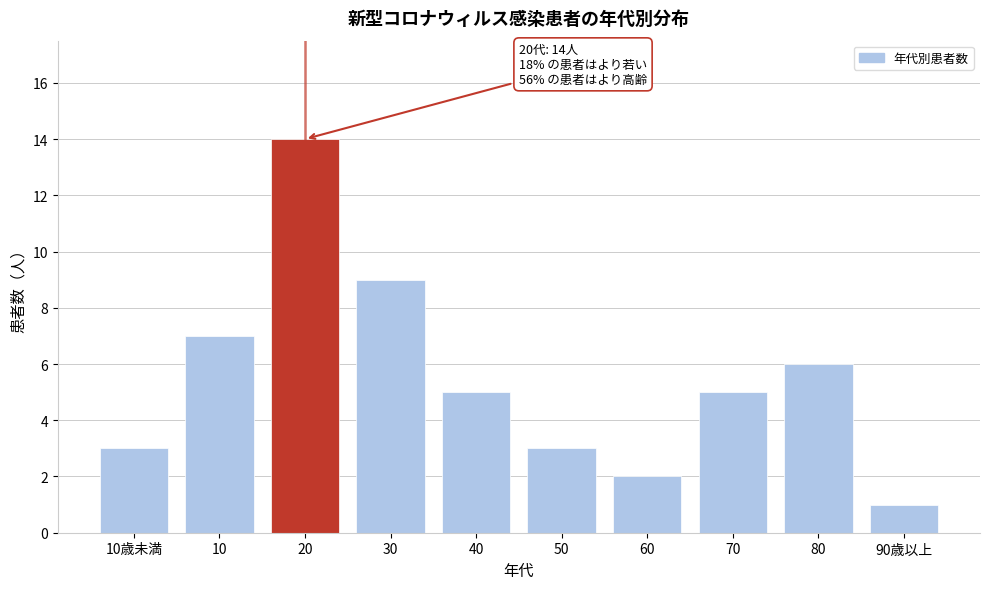

Reading left to right, transcribe all the data shown in this chart.

10歳未満=3	10=7	20=14	30=9	40=5	50=3	60=2	70=5	80=6	90歳以上=1